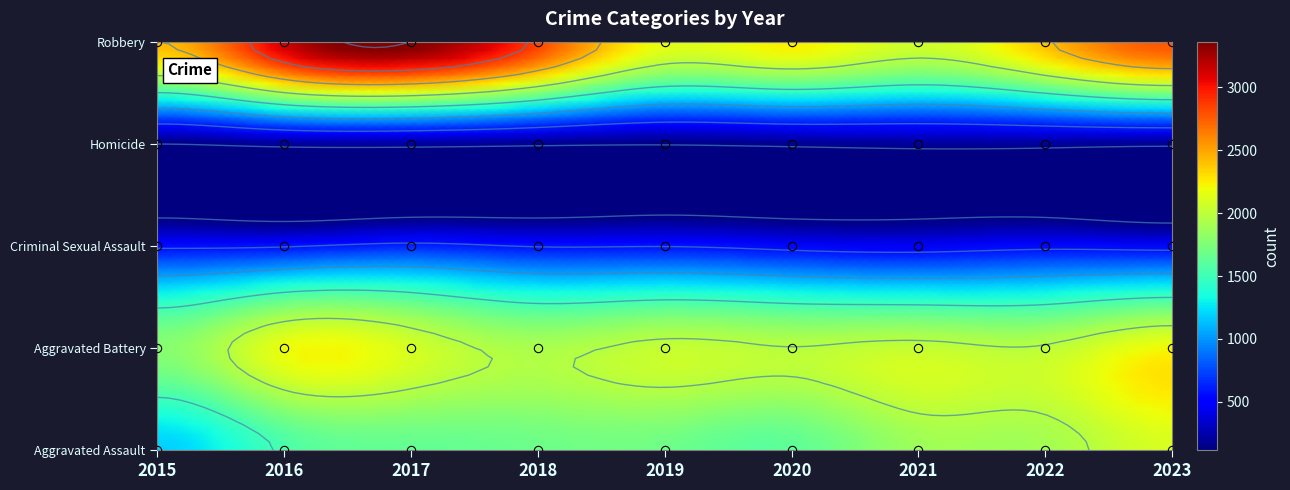

At which label does Aggravated Assault reach its peak?

2023